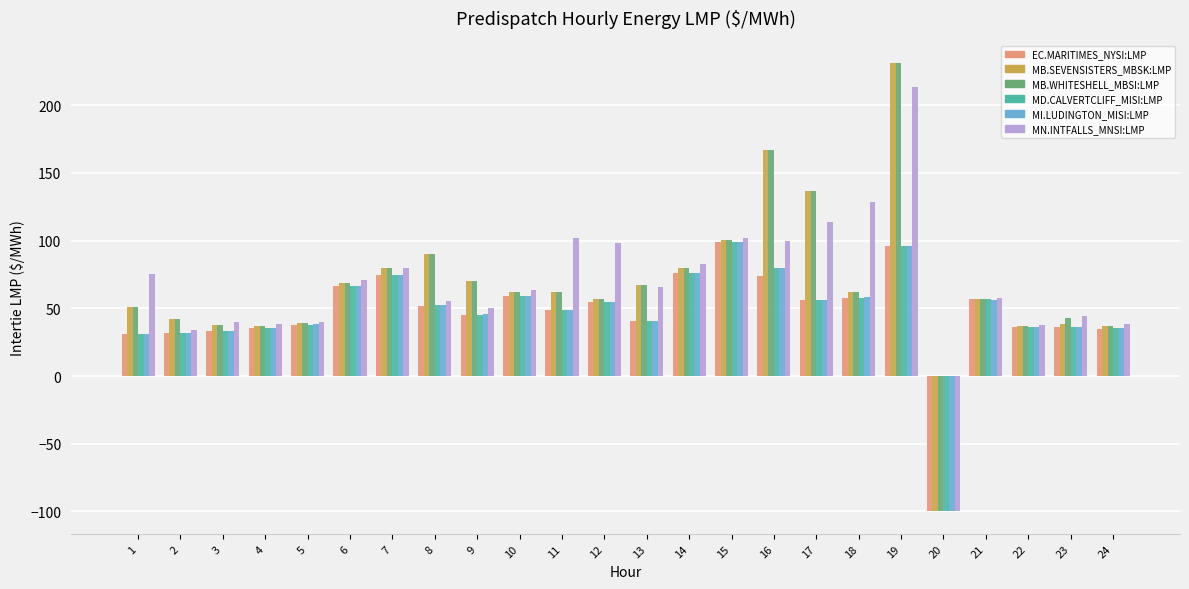

What is the spread (max minus min) of values at 16?

92.8